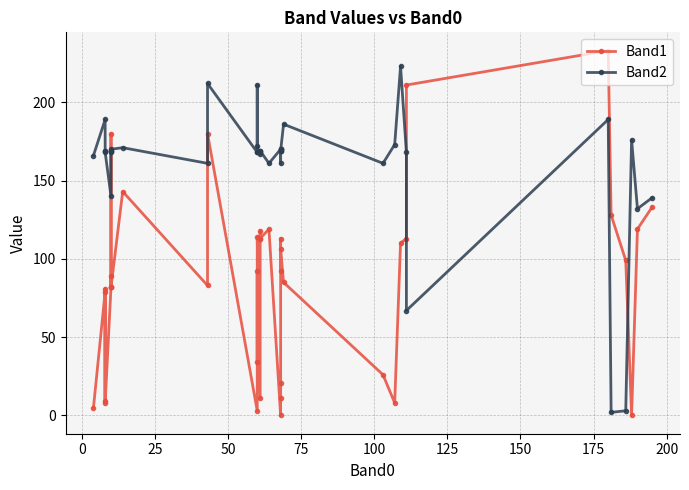

True or false: Band2 and Band1 intersect in this chart.

True